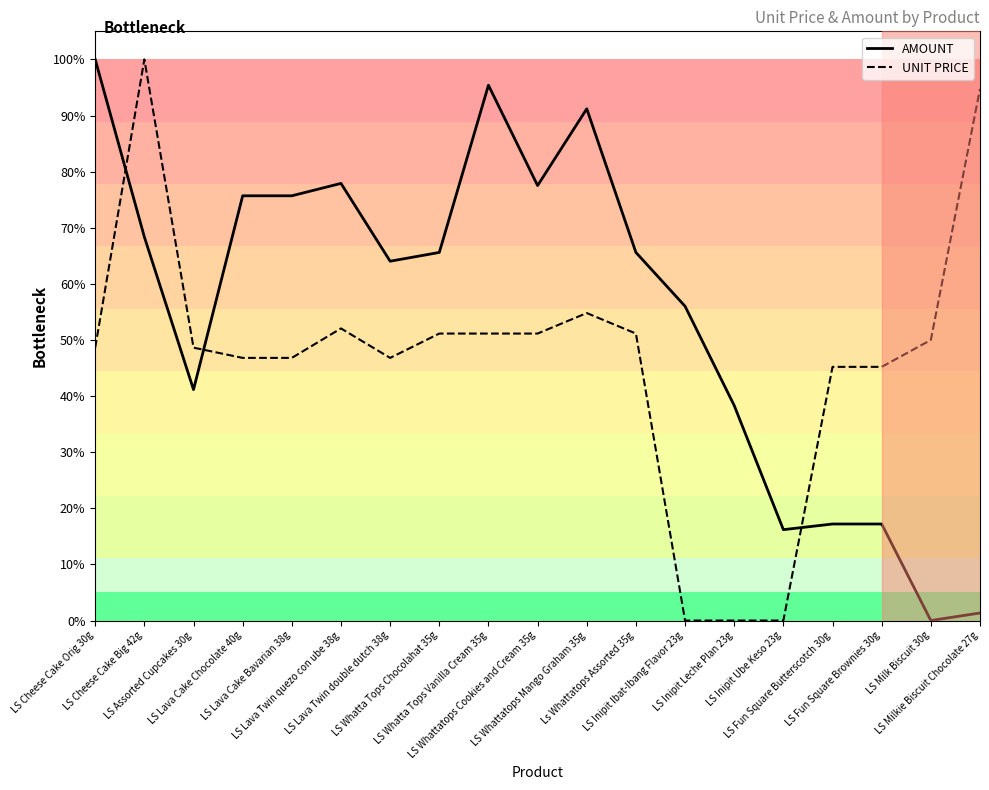

Between which two adjacent categories do UNIT PRICE and AMOUNT first intersect?

LS Cheese Cake Orig 30g and LS Cheese Cake Big 42g